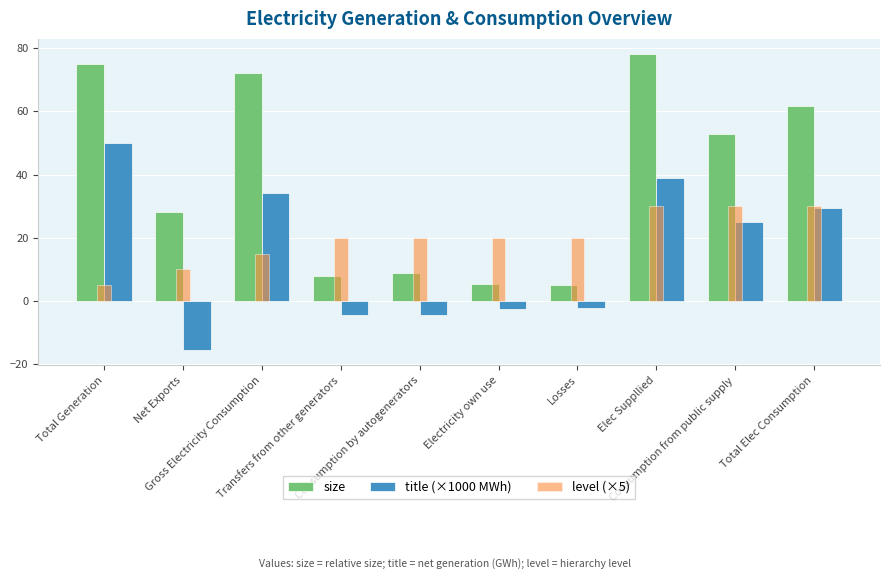

How many groups of bars are there?

10